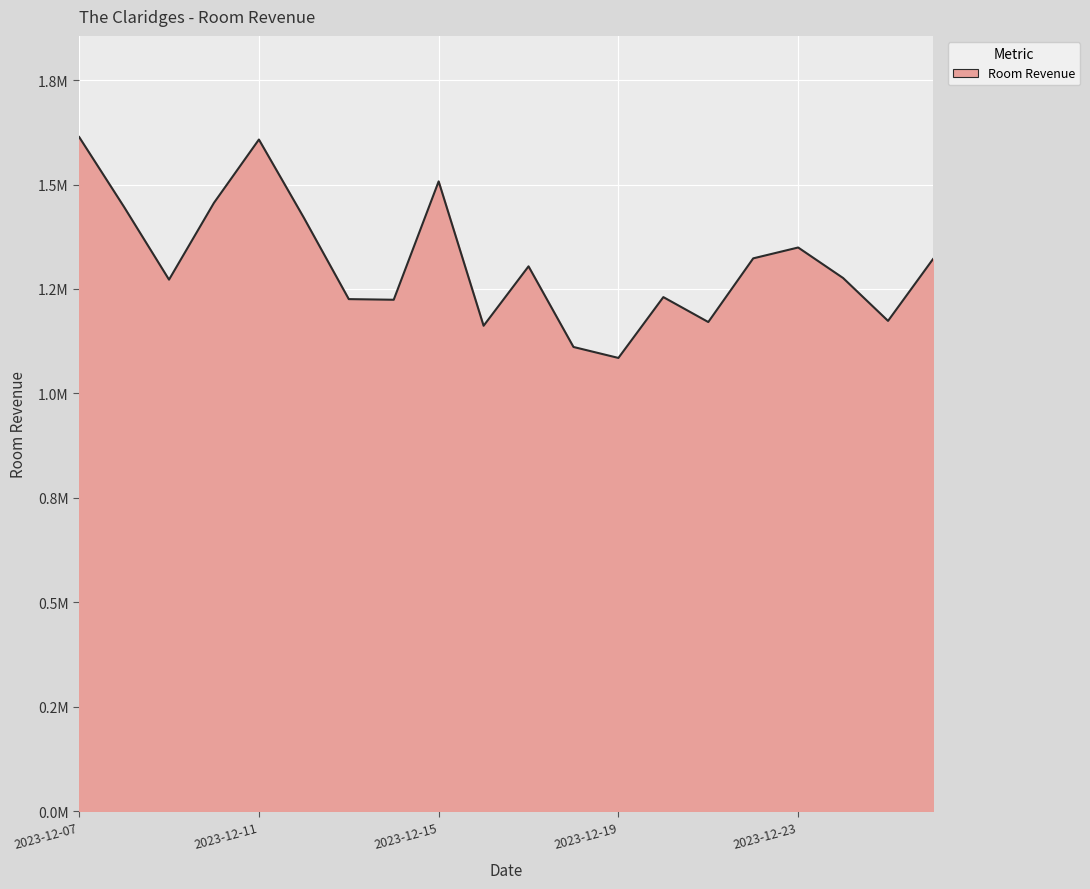

Does the chart have visible grid lines?

Yes